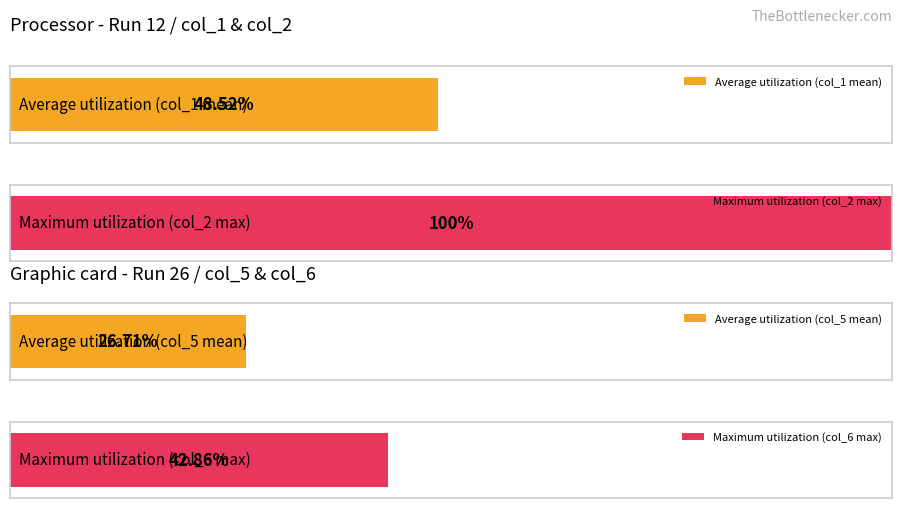

Rank the series by their maximum value, from lowest to highest.

col_5, col_6, col_1, col_2, Run 12, Run 26